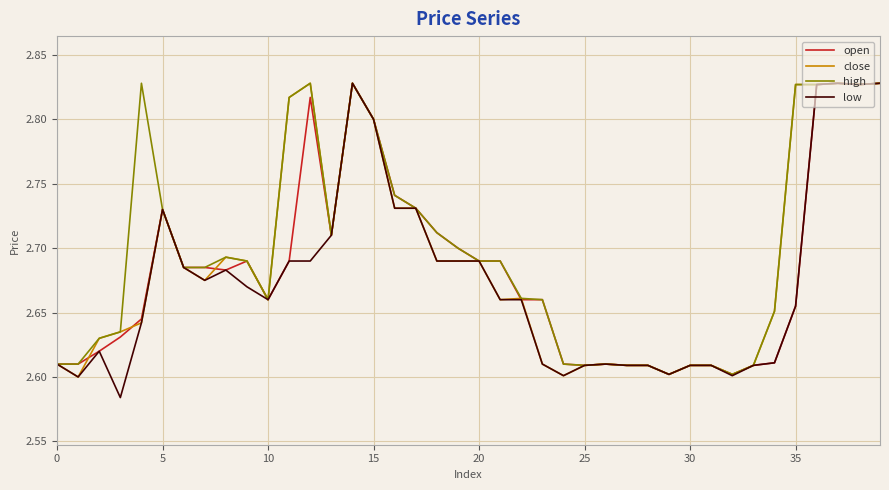

What is the average value of the low series?

2.7